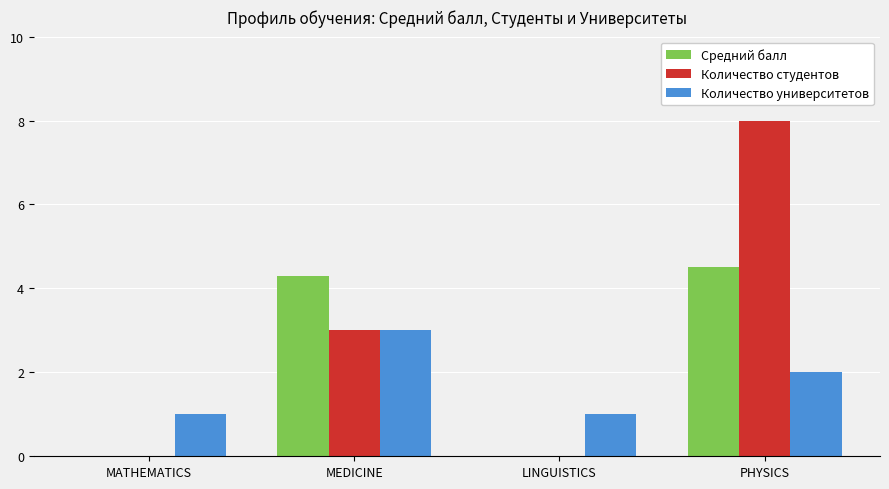

Is the value of Количество университетов at LINGUISTICS greater than the value of Средний балл at PHYSICS?

No